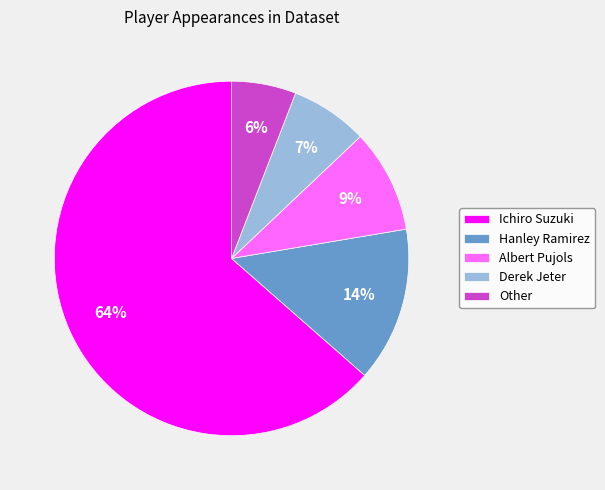

What is the ratio of the value at Other to the value at Hanley Ramirez?

0.4